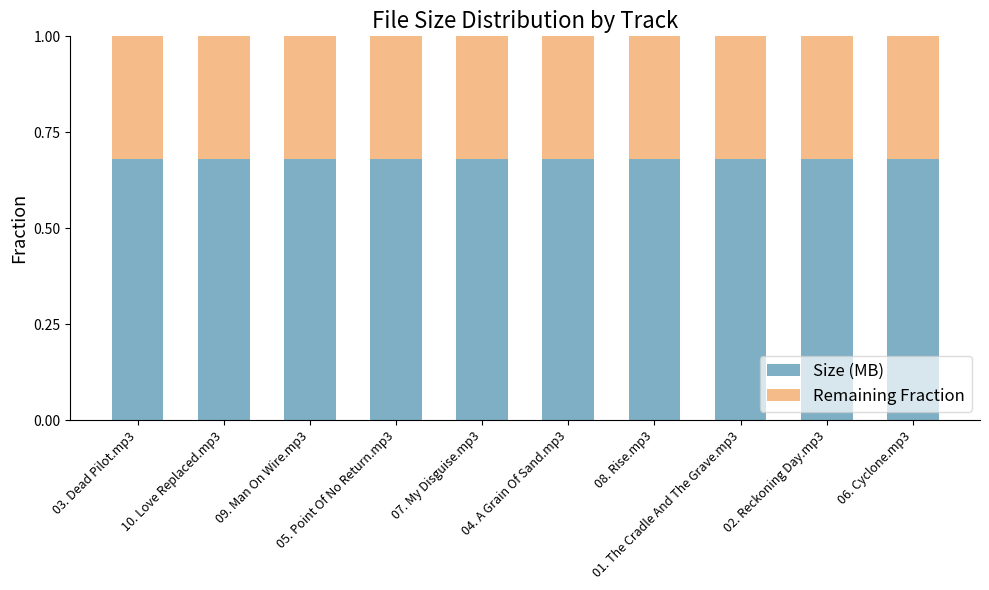

Does the chart contain any negative values?

No